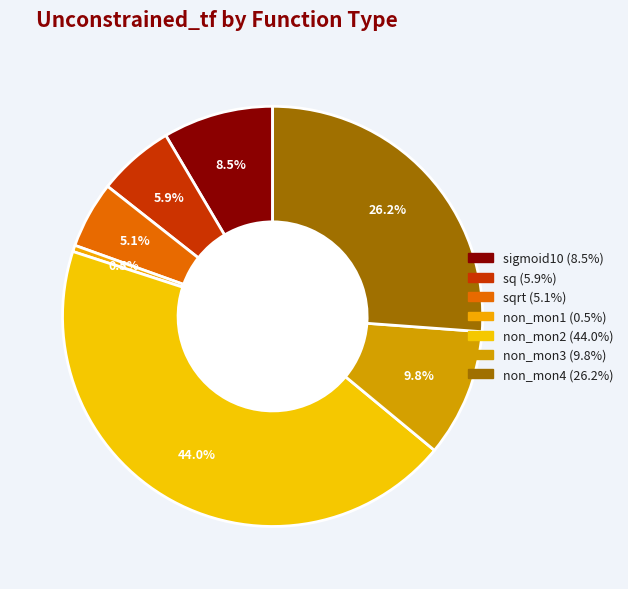

To the nearest percent, what is the difference between the largest and smallest slice percentages?

44%